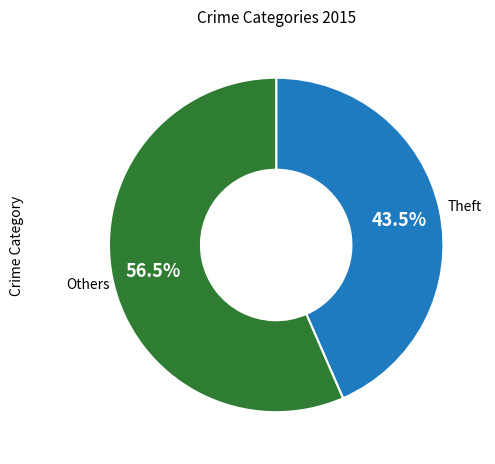

Does any single category account for the majority?

Yes